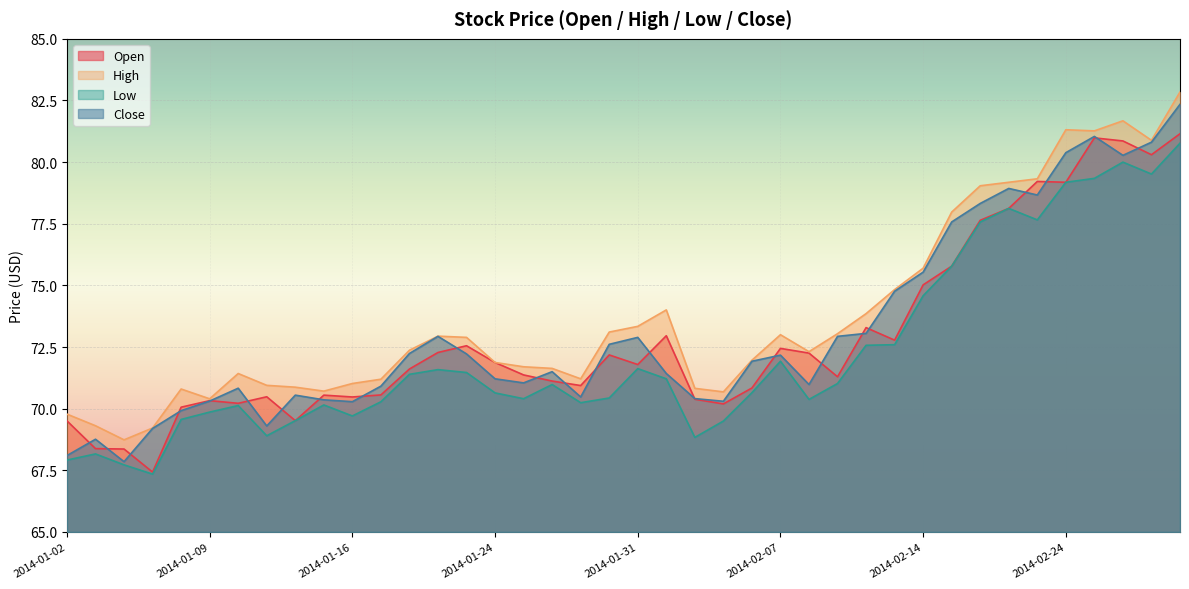

Which series has the largest total across all categories?

High